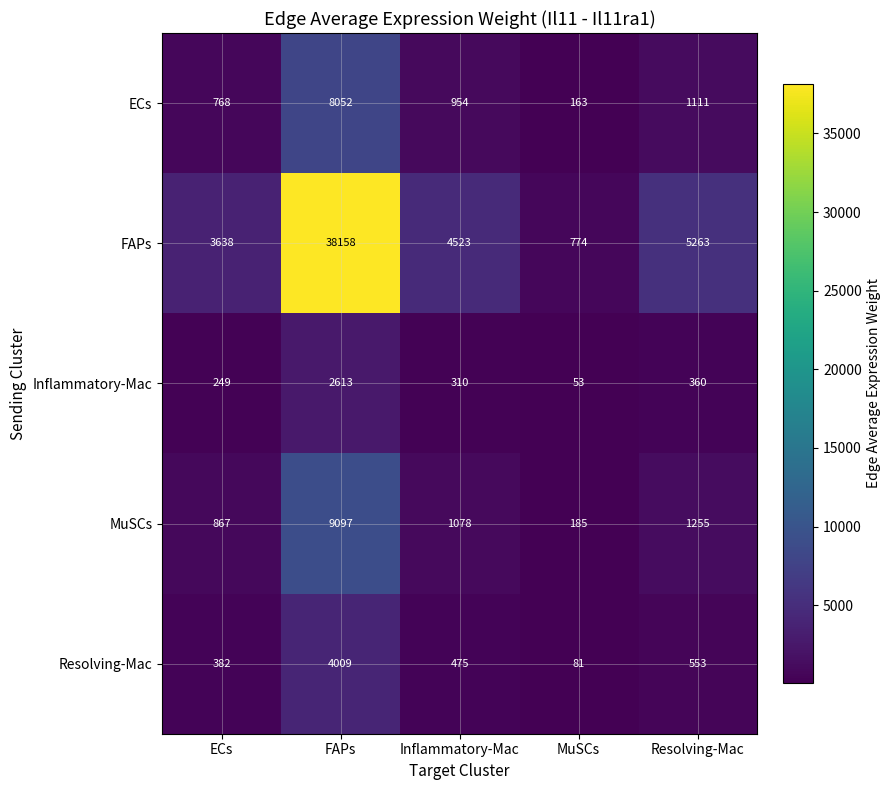

What is the smallest value displayed?

53